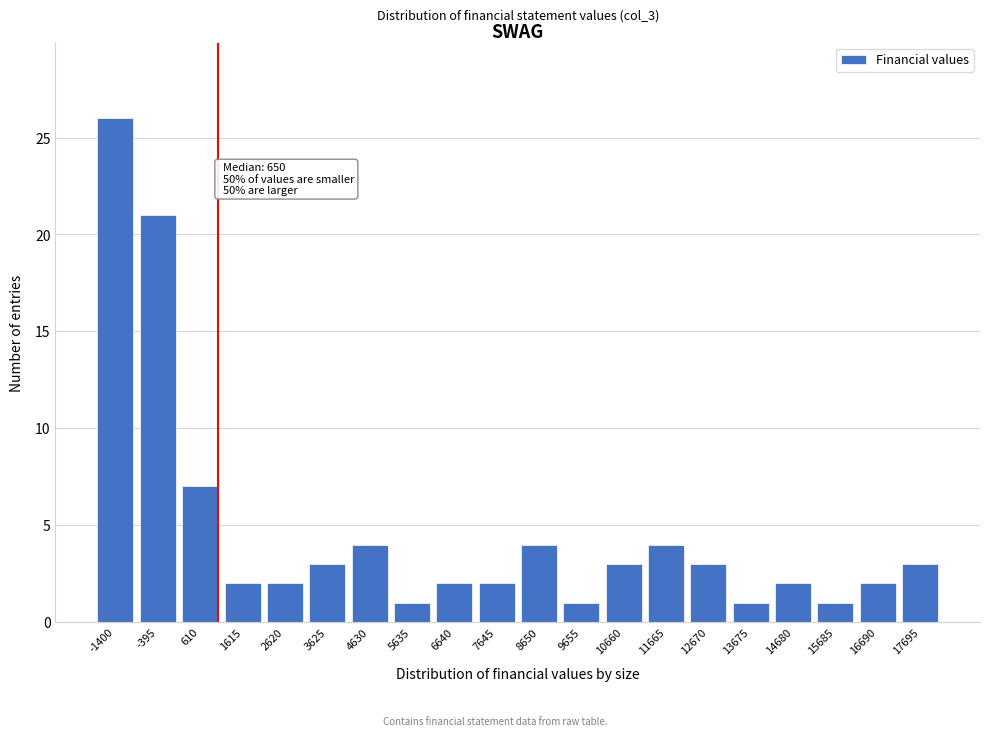

Reading left to right, what are all the values shown in this chart?

-1400=26	-395=21	610=7	1615=2	2620=2	3625=3	4630=4	5635=1	6640=2	7645=2	8650=4	9655=1	10660=3	11665=4	12670=3	13675=1	14680=2	15685=1	16690=2	17695=3